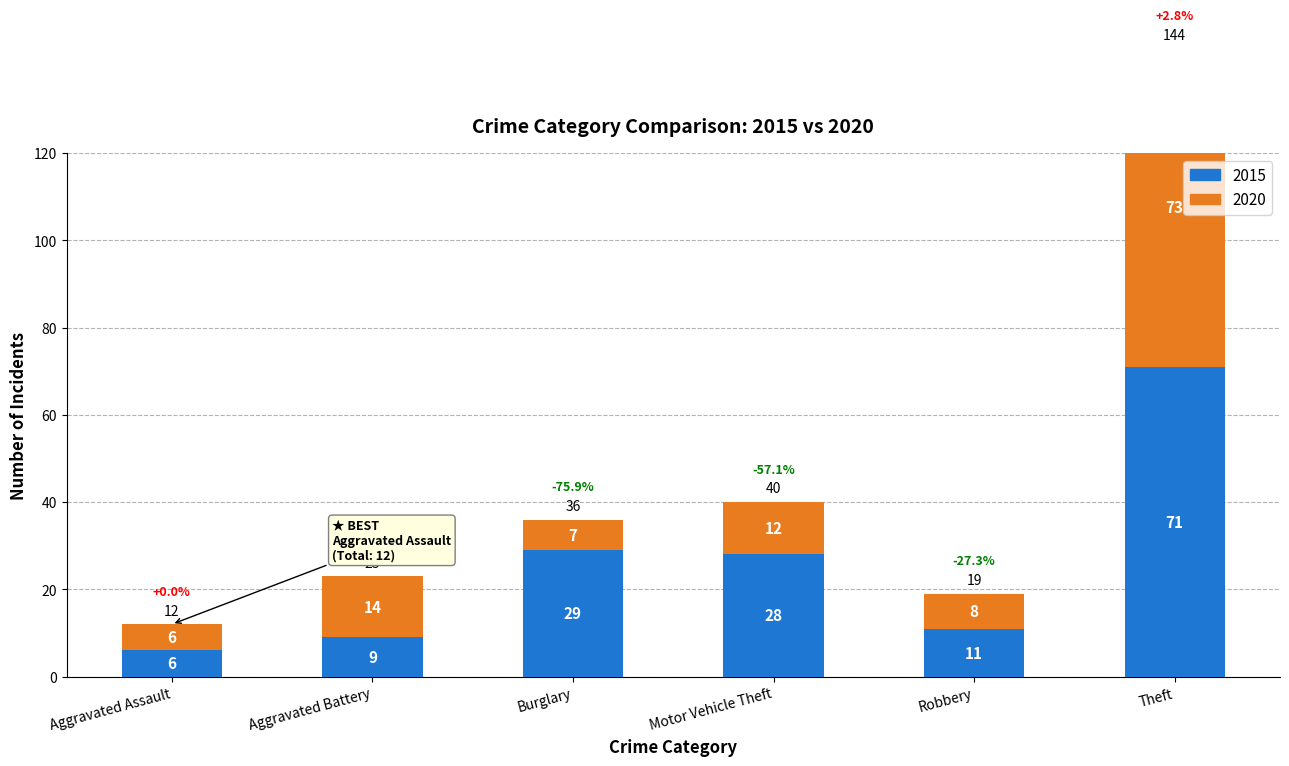

The value of 2020 at Aggravated Battery is 14. True or false?

True